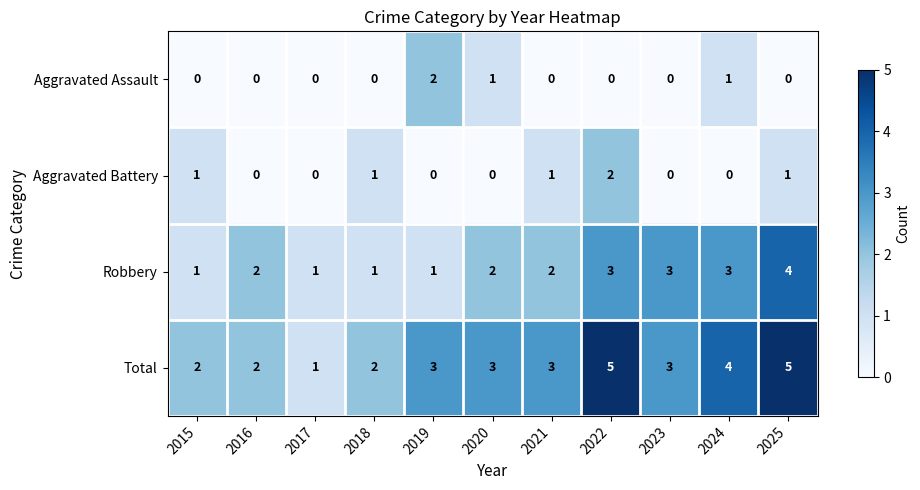

How many values in the Aggravated Battery series exceed 0?

5